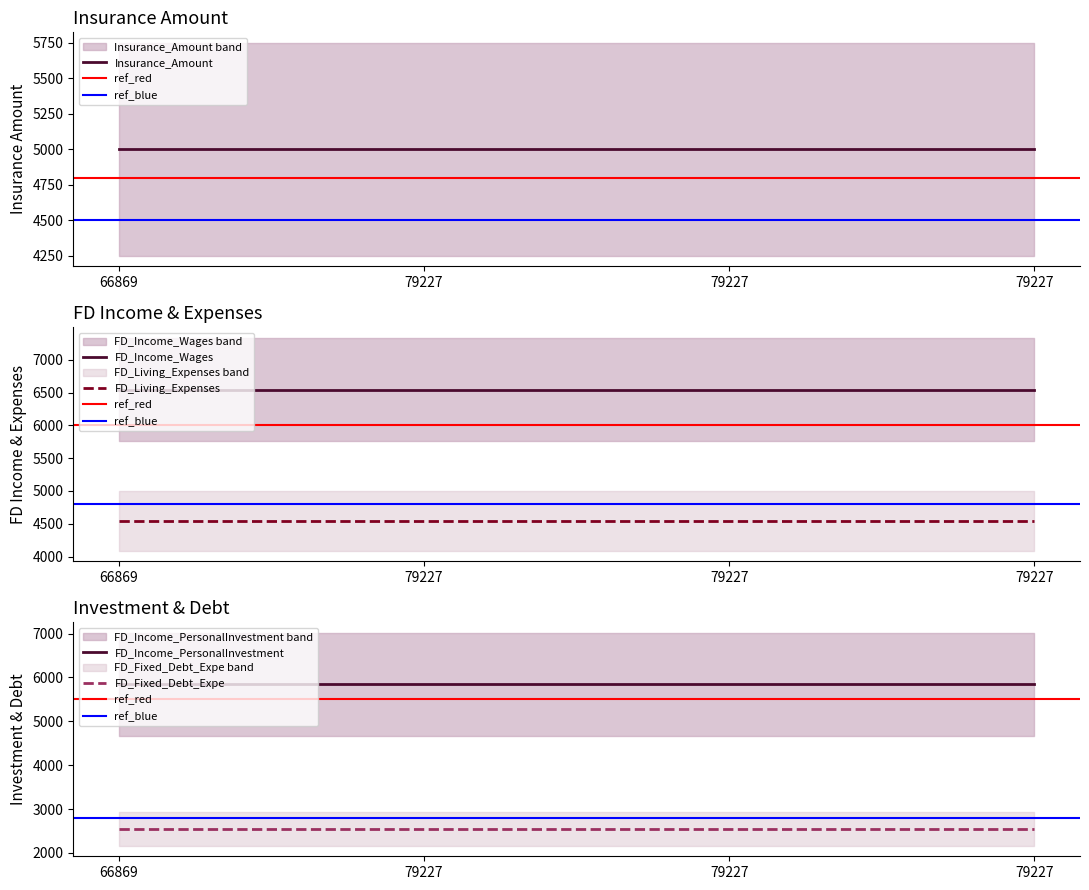

What is the value of the Insurance_Amount point at the 4th from the left?

5000